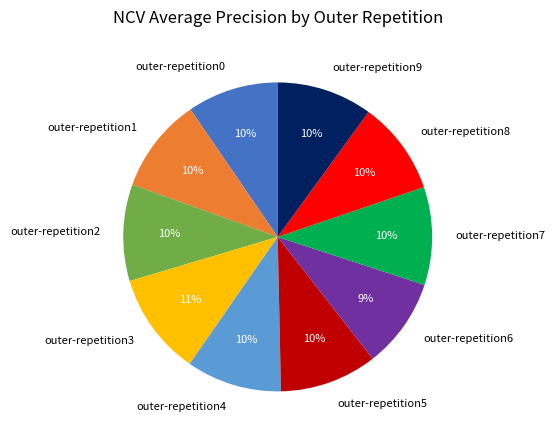

Does any single category account for the majority?

No